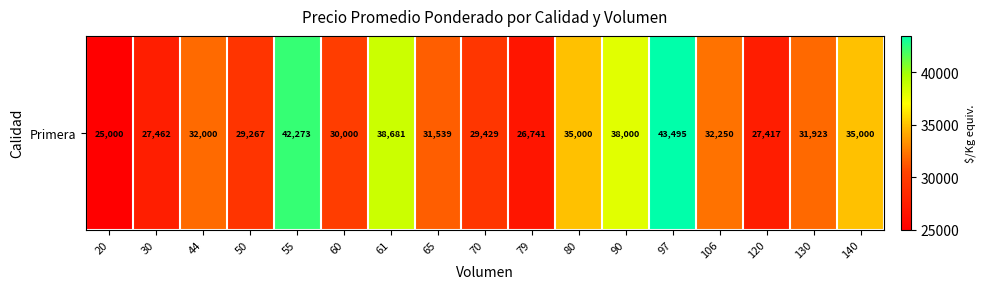

What is the change in value from 20 to 65?

+6539